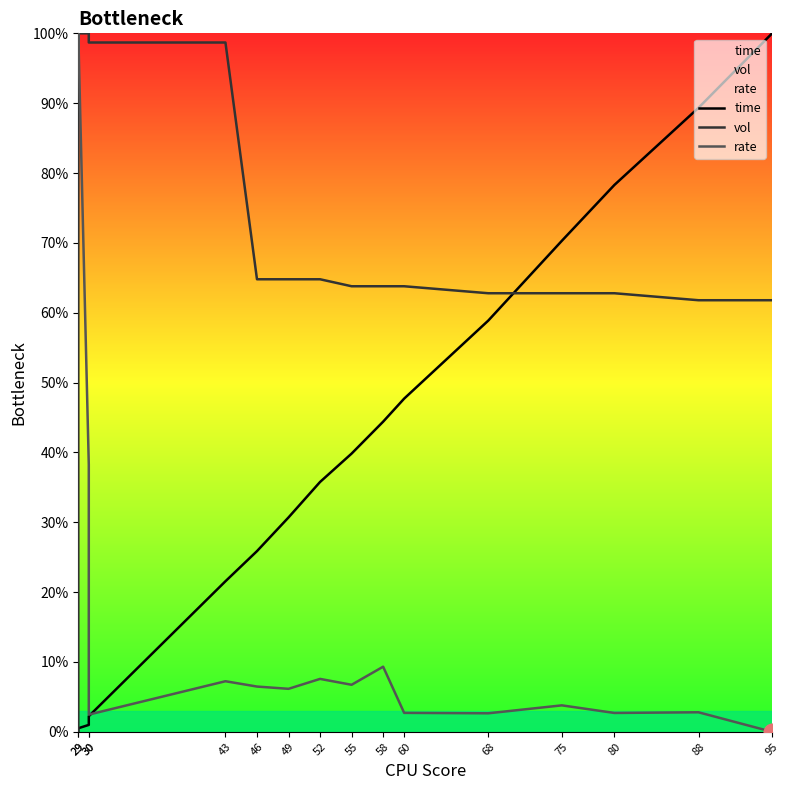

At which label is vol closest to 50?

88